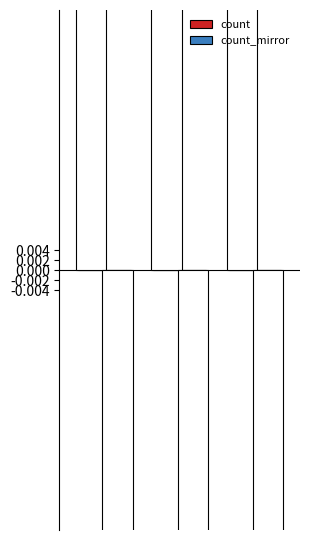

What is the value of the count_mirror bar at the 2nd from the left?

-9